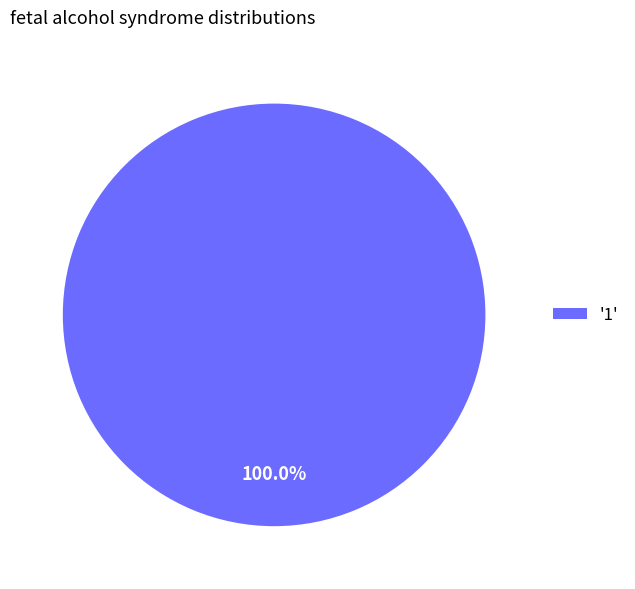

Rank the categories by value from lowest to highest.

'1'